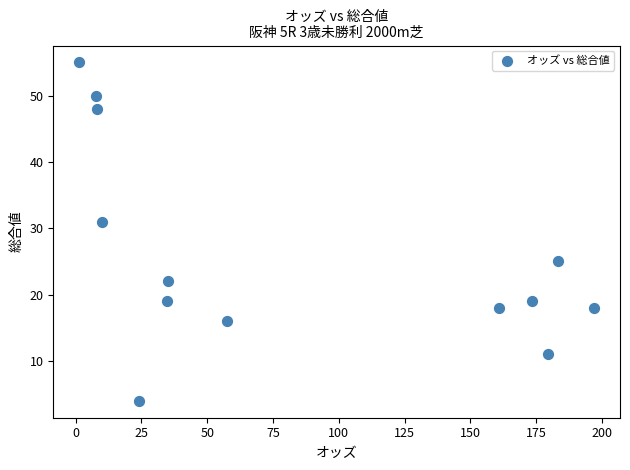

What is the range of Y values (max minus min)?

51